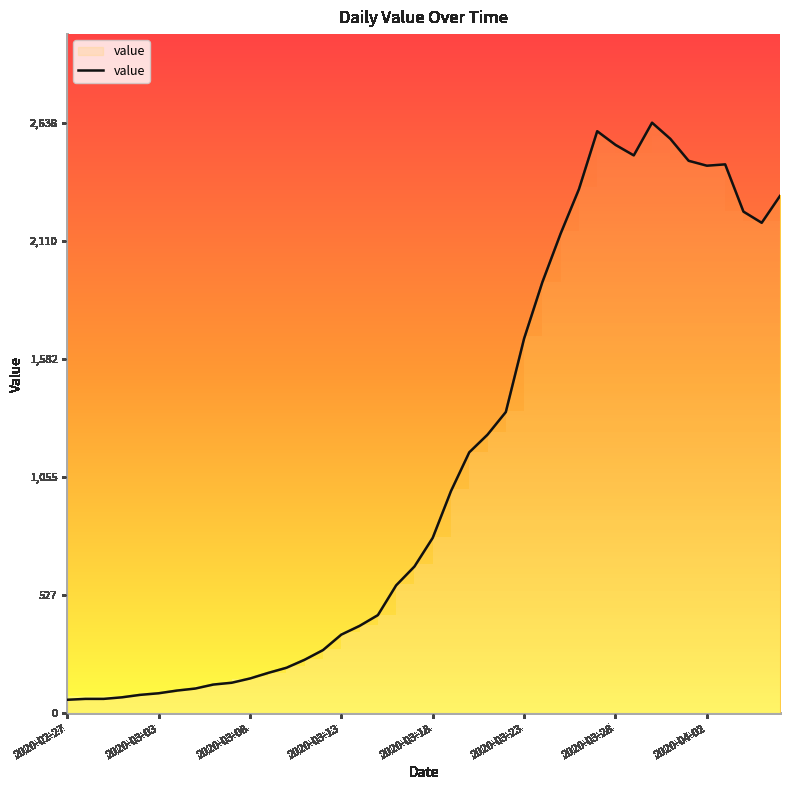

What is the sum of all values?

44951